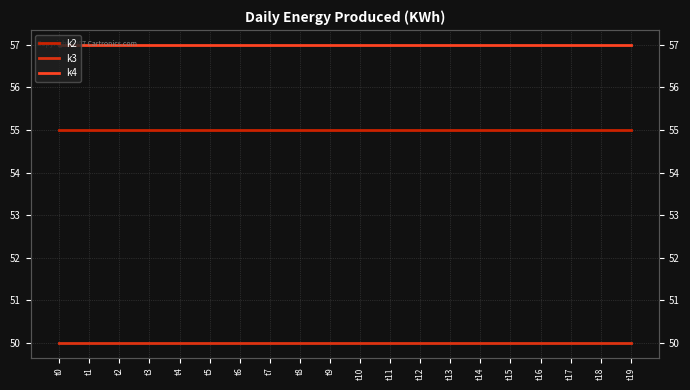

True or false: k3 and k2 cross at least once.

False